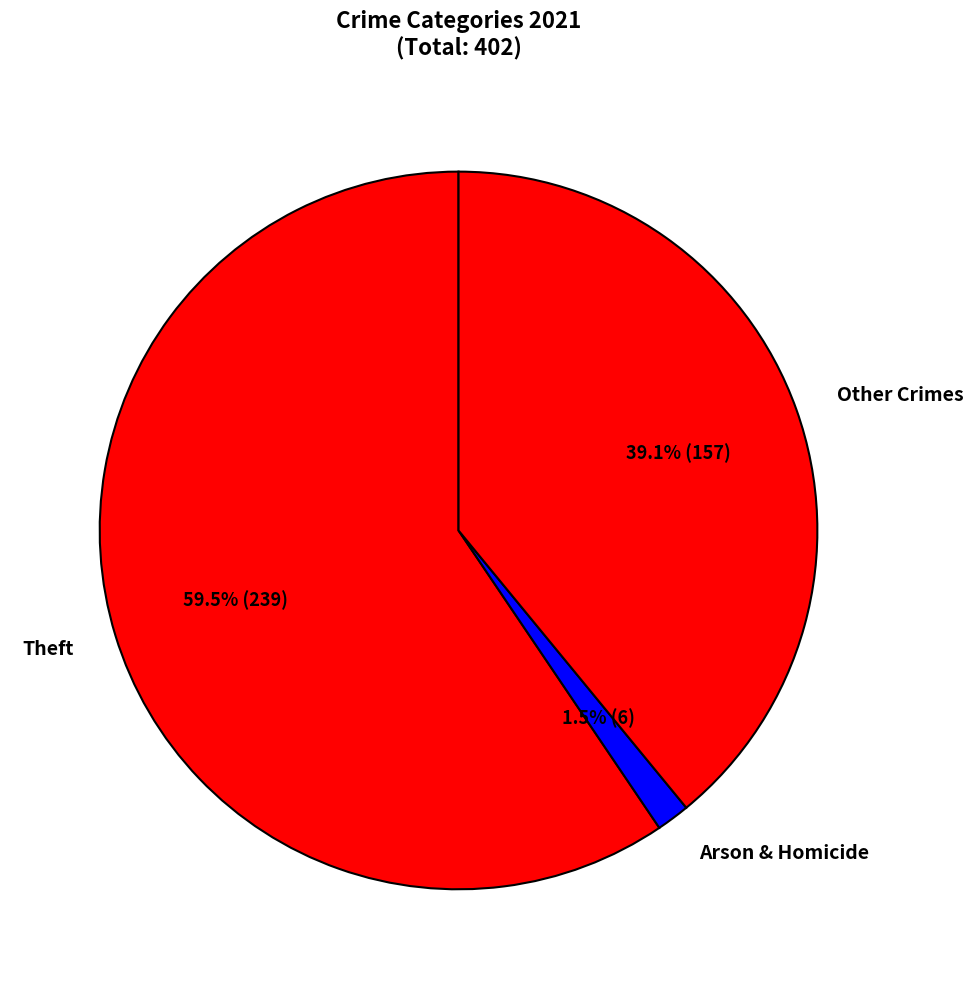

Which category has the smallest portion of the pie?

Arson & Homicide